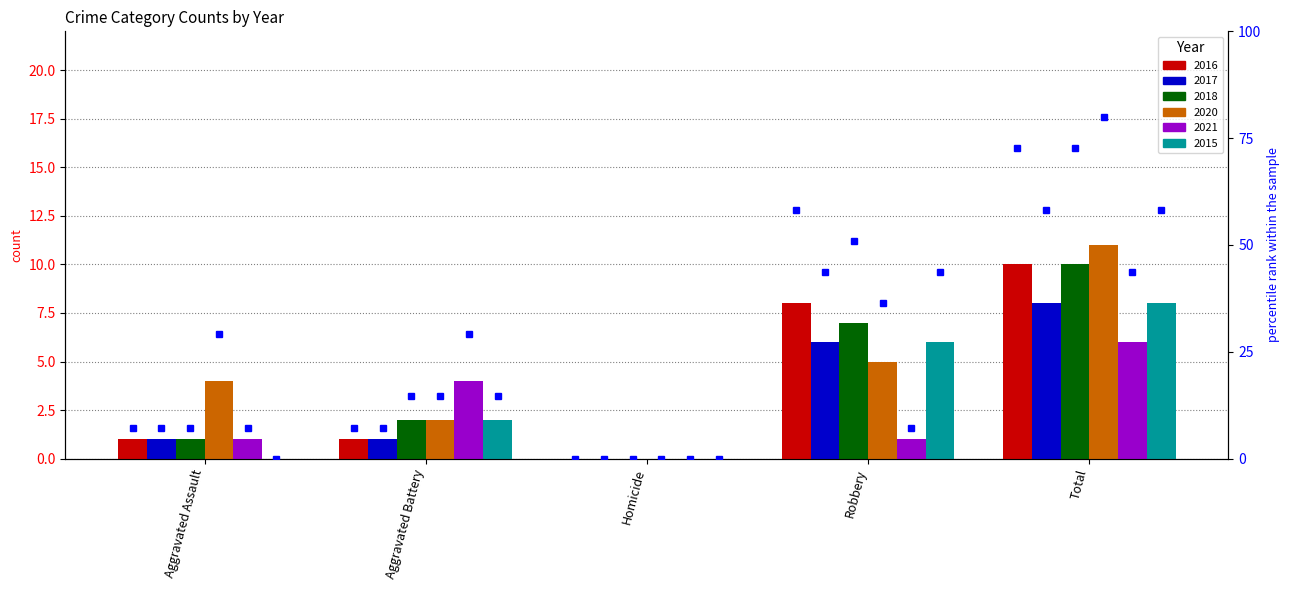

What is the difference between the highest and lowest values at Aggravated Assault?

4